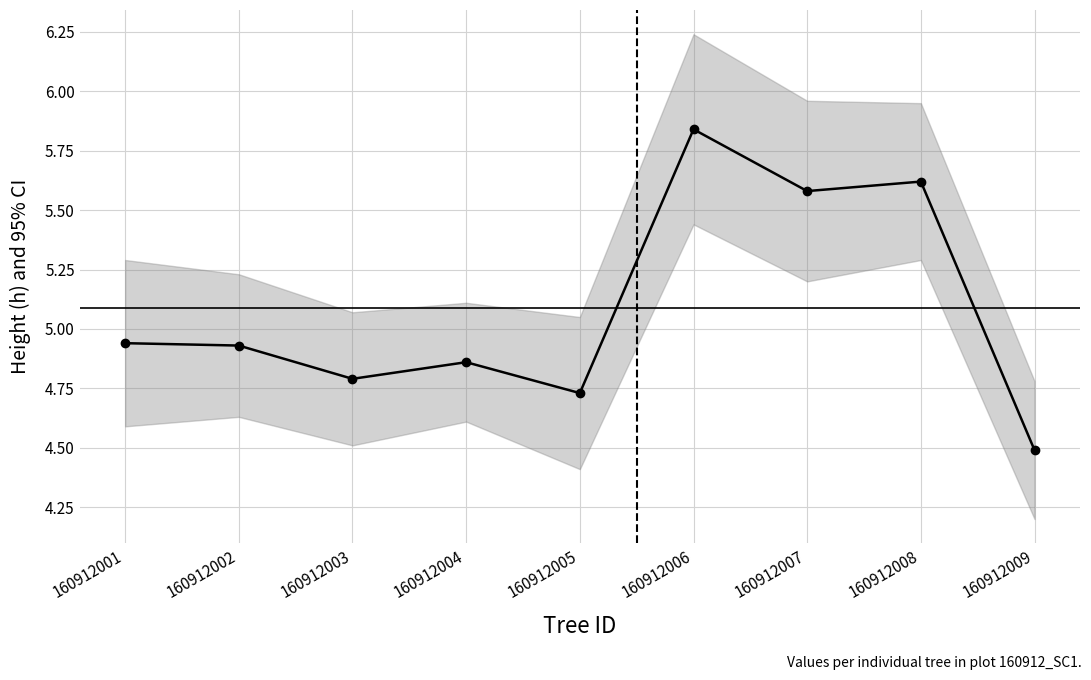

Approximately how many times larger is the value at 160912004 compared to 160912006?

0.8